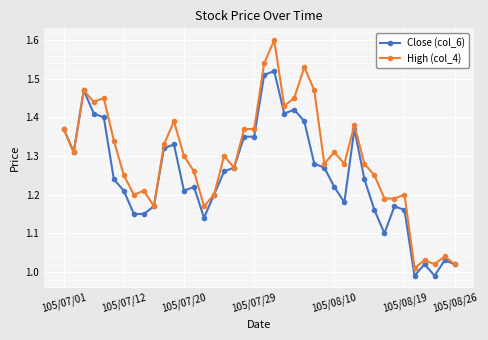

Which series has the widest spread of values?

High (col_4)